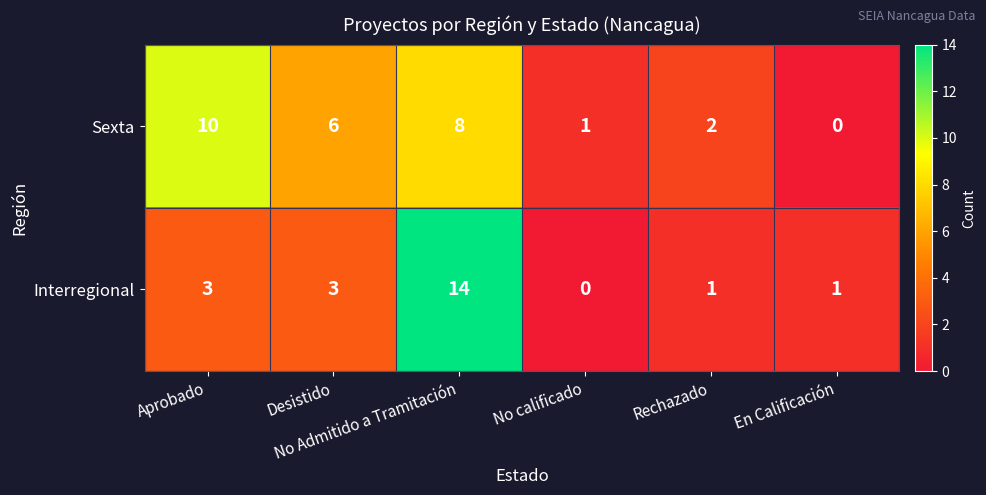

How many values in the Interregional series are below 3?

3